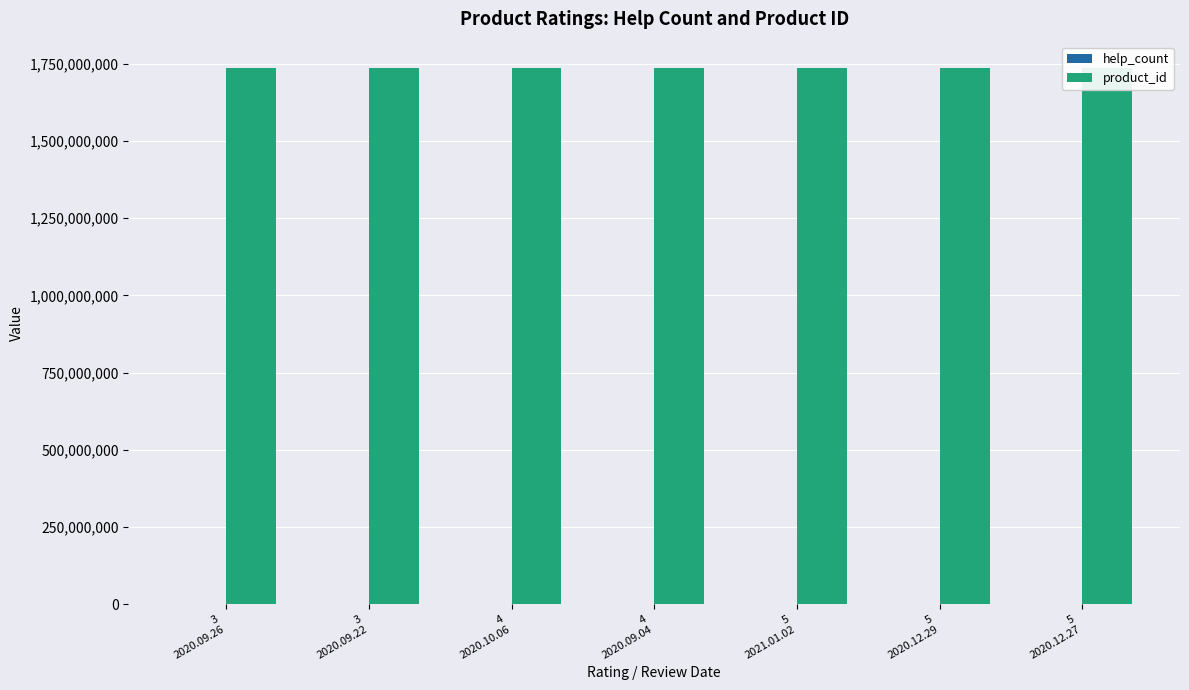

What is the difference between the highest and lowest values at 5
2020.12.27?

1734859465